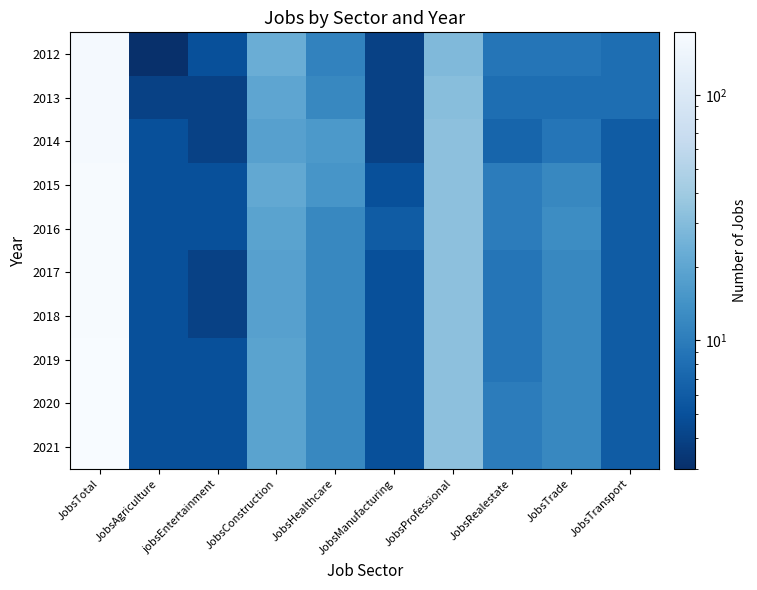

At how many categories does at least one series exceed 63?

1